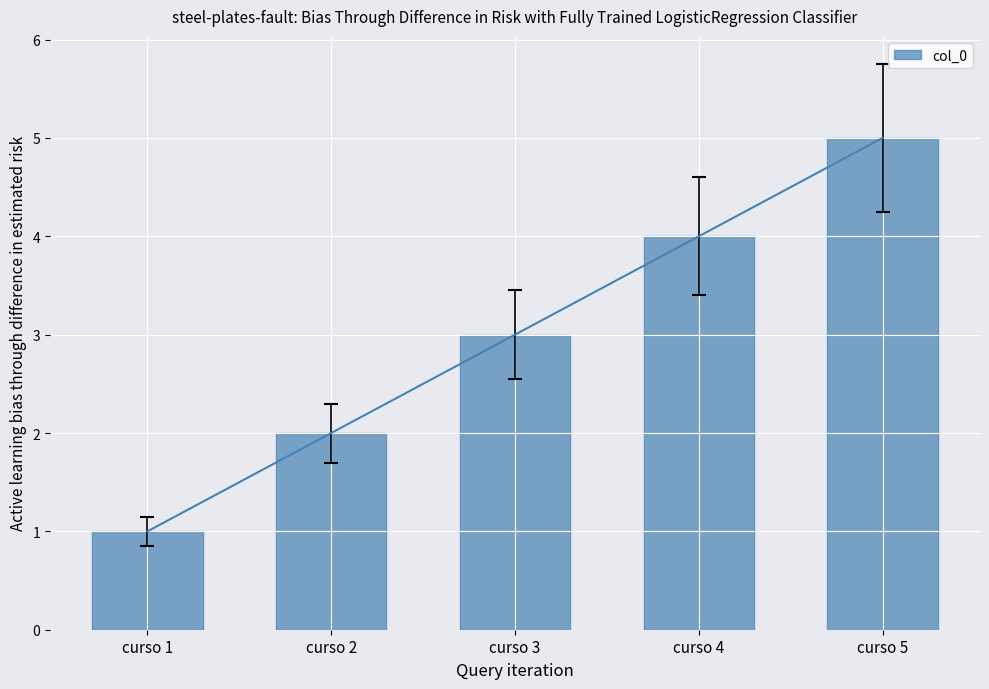

Where is the data nearest to the value 3?

curso 3